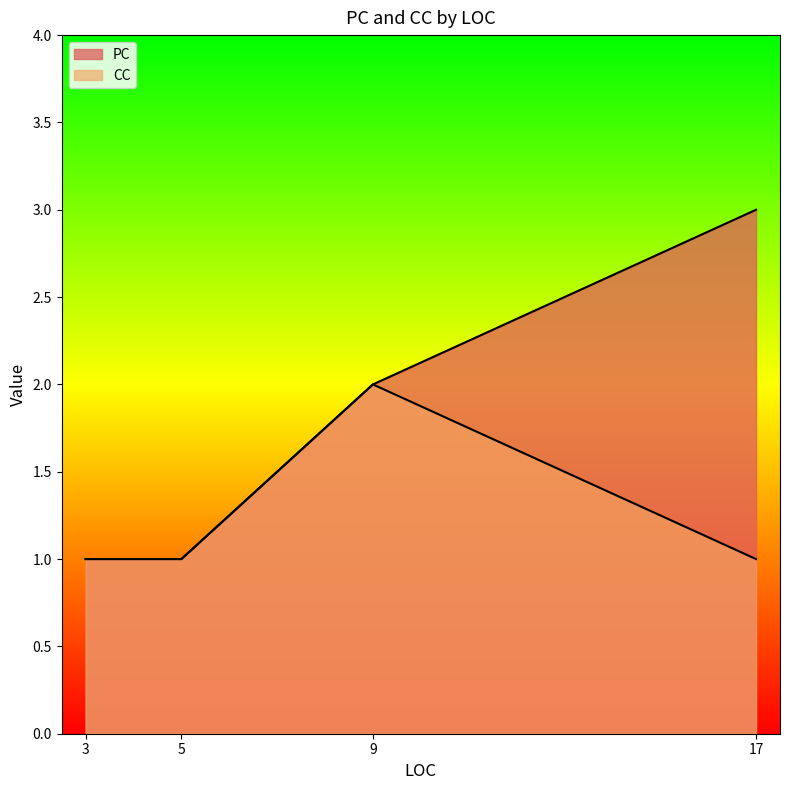

Count the PC values in the range 1 to 3.

4